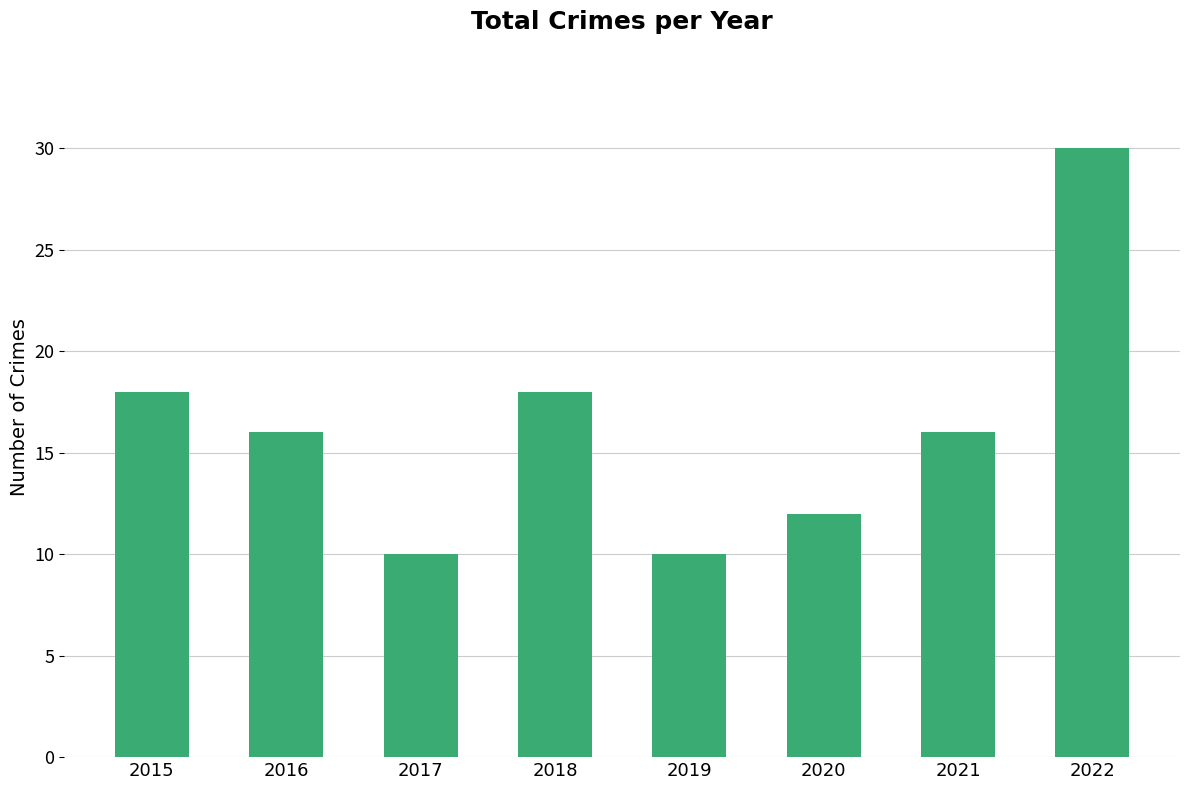

How many bars are there in total?

8